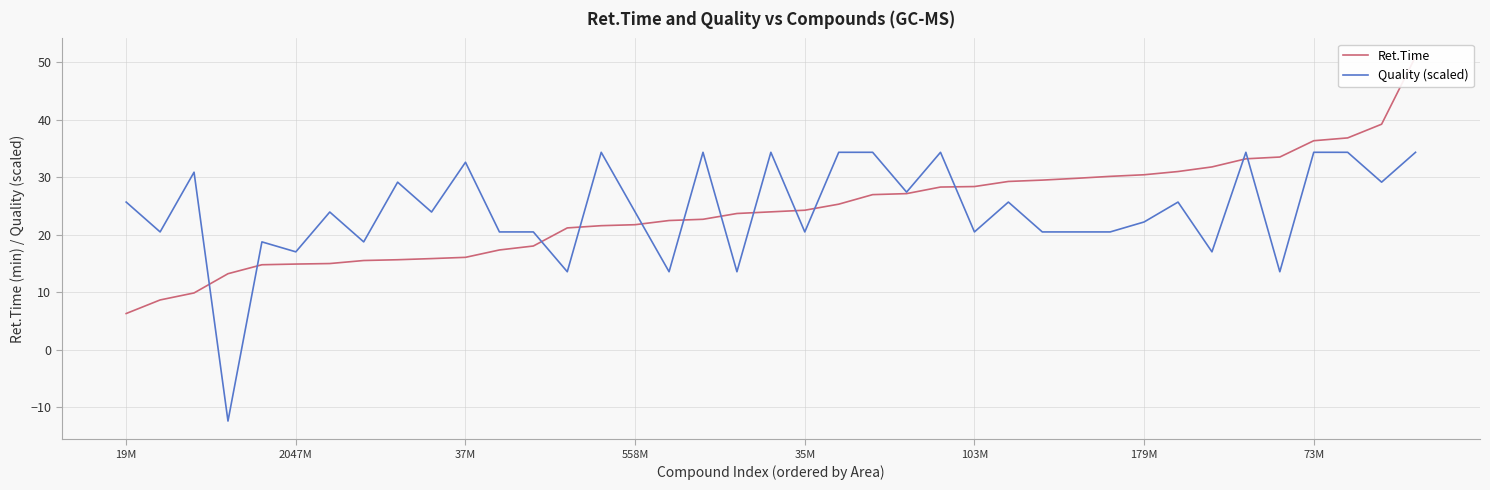

Rank the series by their maximum value, from highest to lowest.

Ret.Time, Quality (scaled)